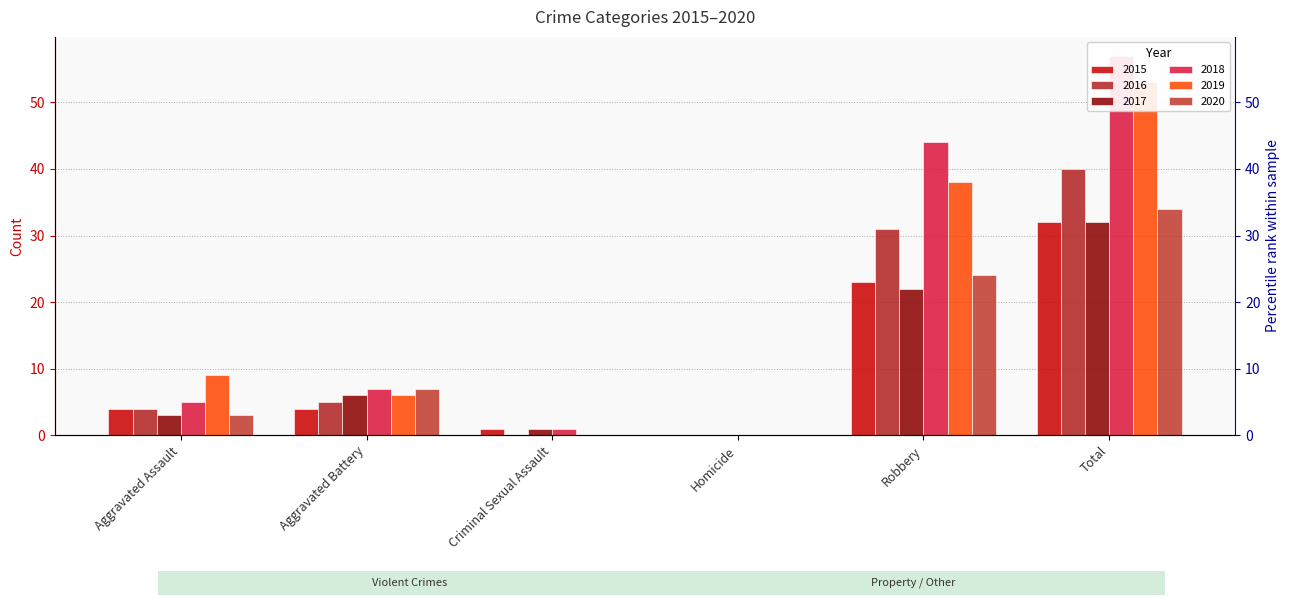

Which series has the largest total across all categories?

2018